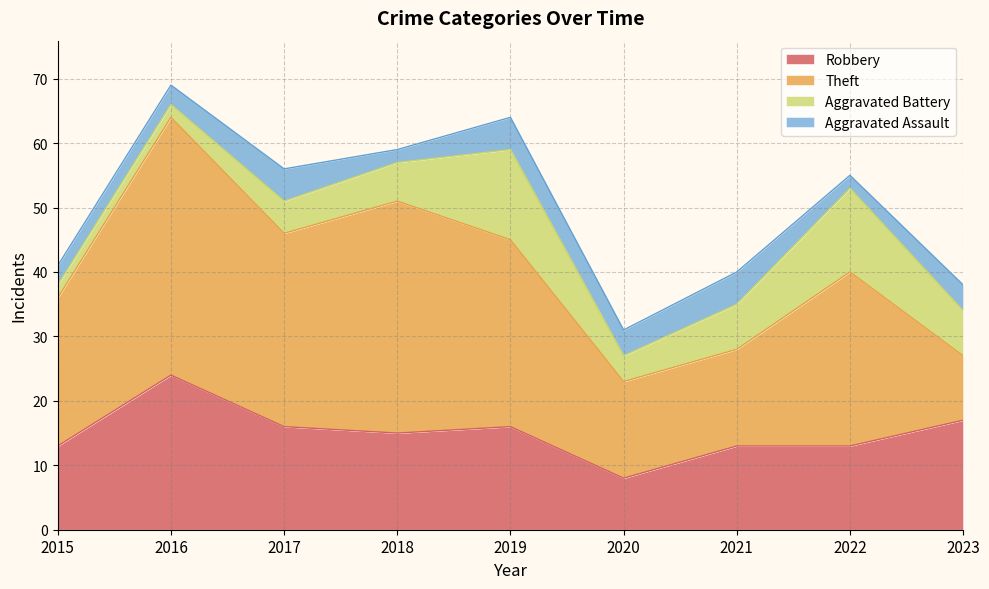

Is the value of Aggravated Battery at 2015 greater than the value of Robbery at 2019?

No